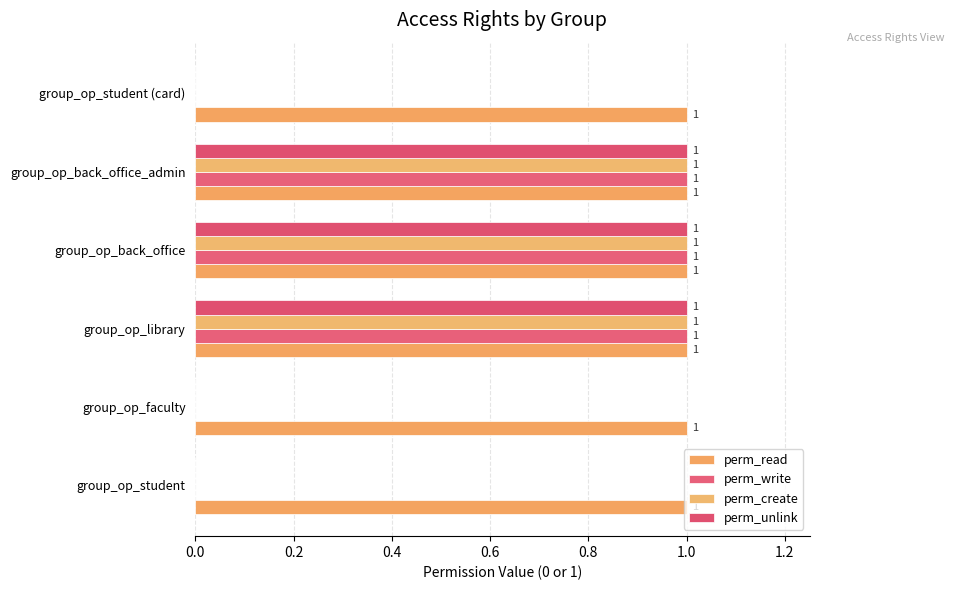

Count the number of data series in this chart.

4